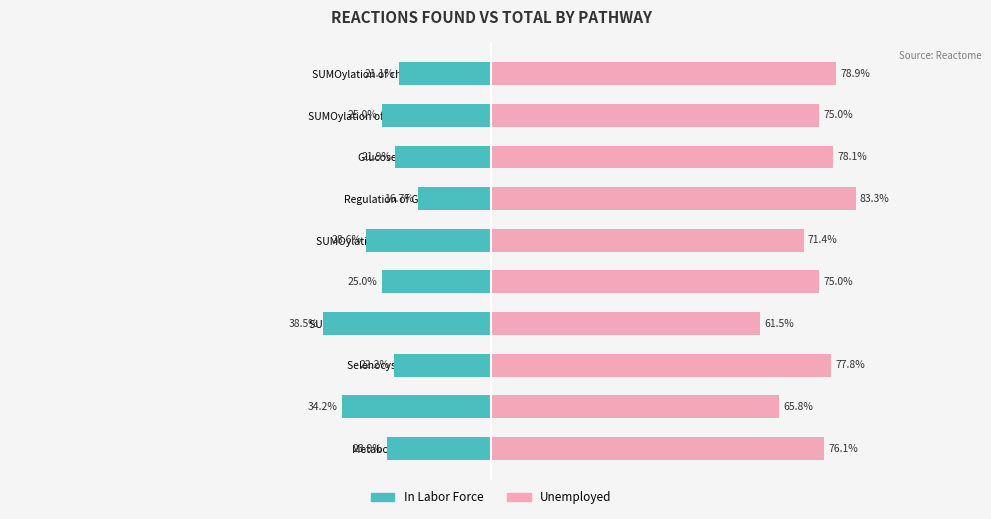

Count the number of categories in the chart.

10